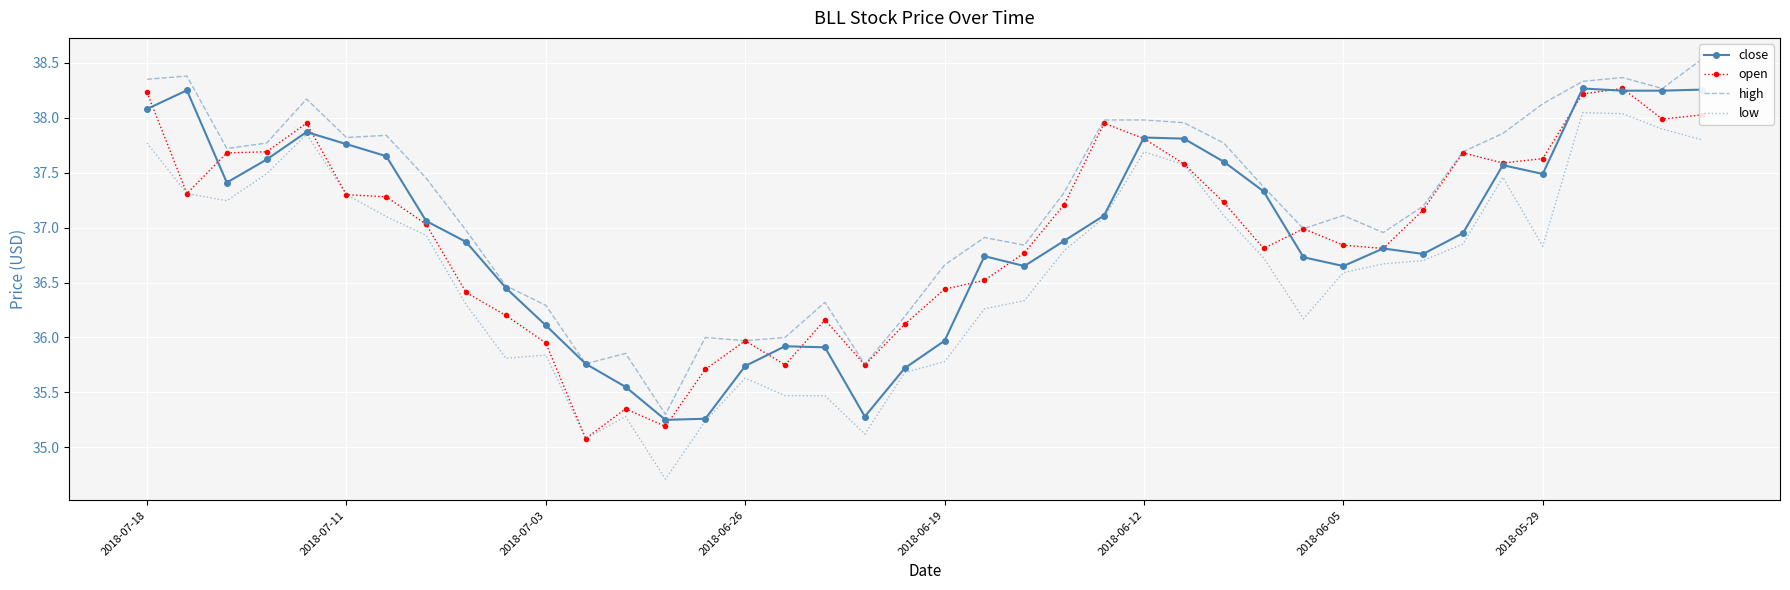

True or false: close has a value of 36.0 at 2018-06-19.

True